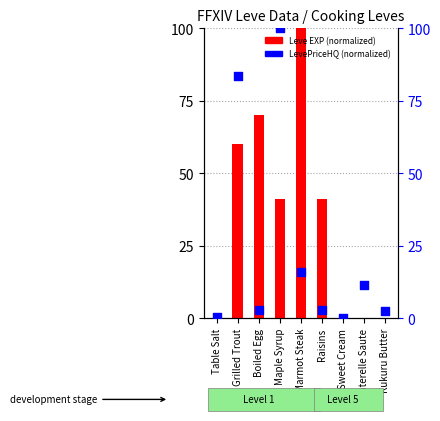

At how many categories does at least one series exceed 53?

4